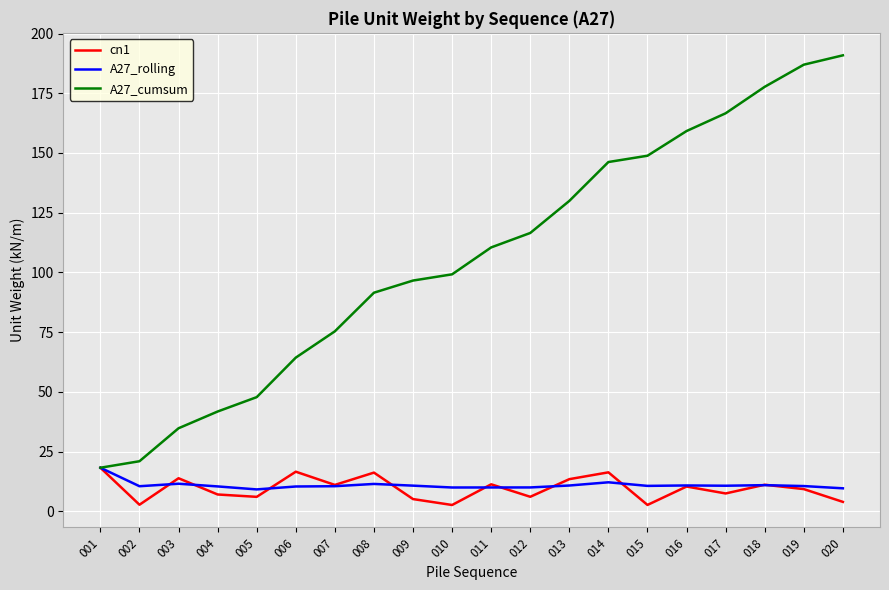

In cn1, how many points are higher than both neighbors (excluding endpoints)?

7